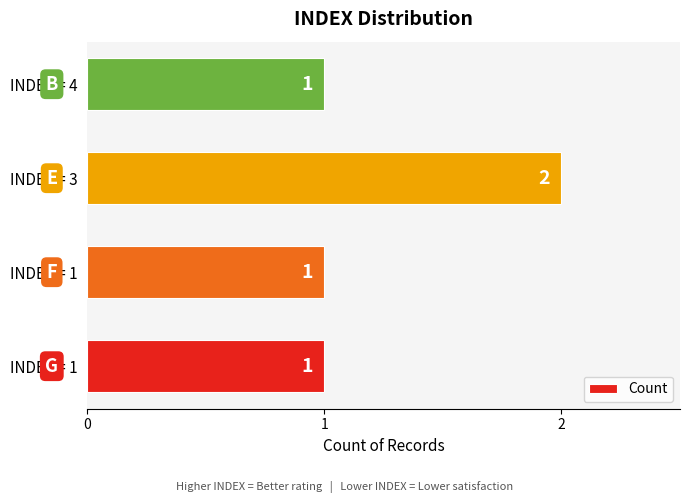

What is the minimum value shown in the chart?

1